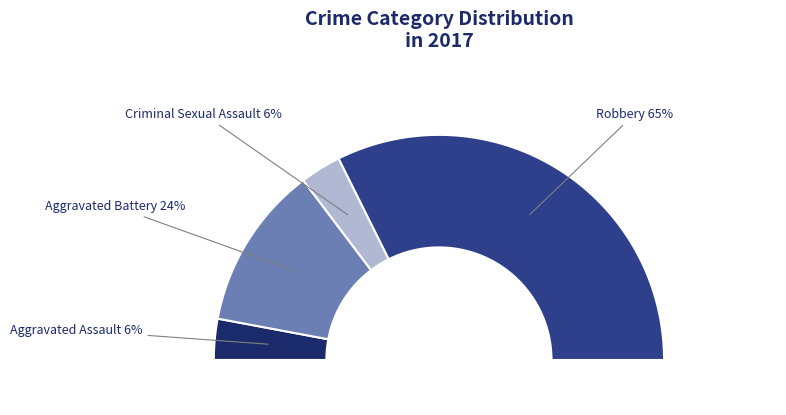

Which slice is the largest?

Robbery